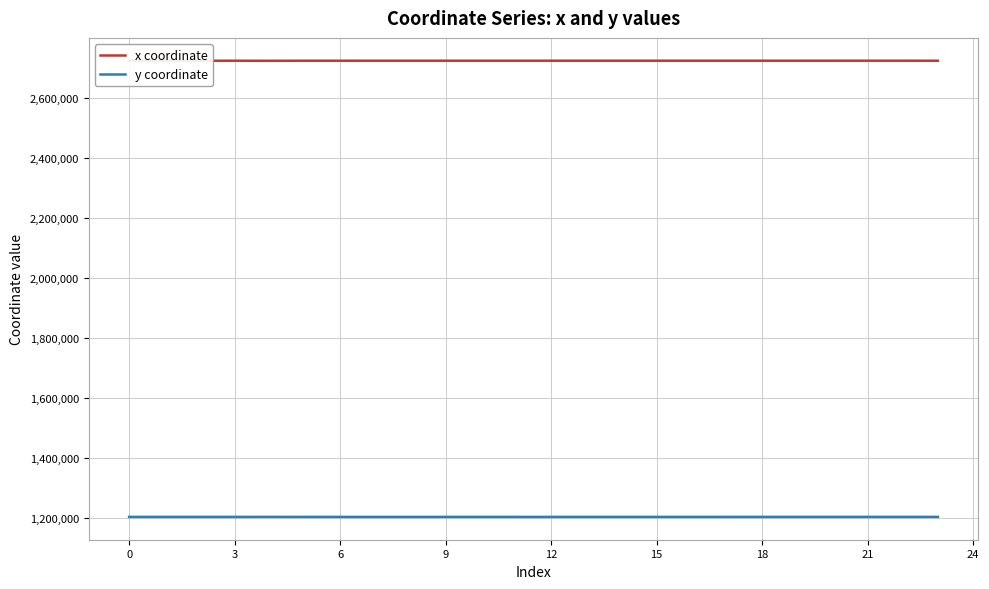

True or false: y coordinate and x coordinate intersect in this chart.

False